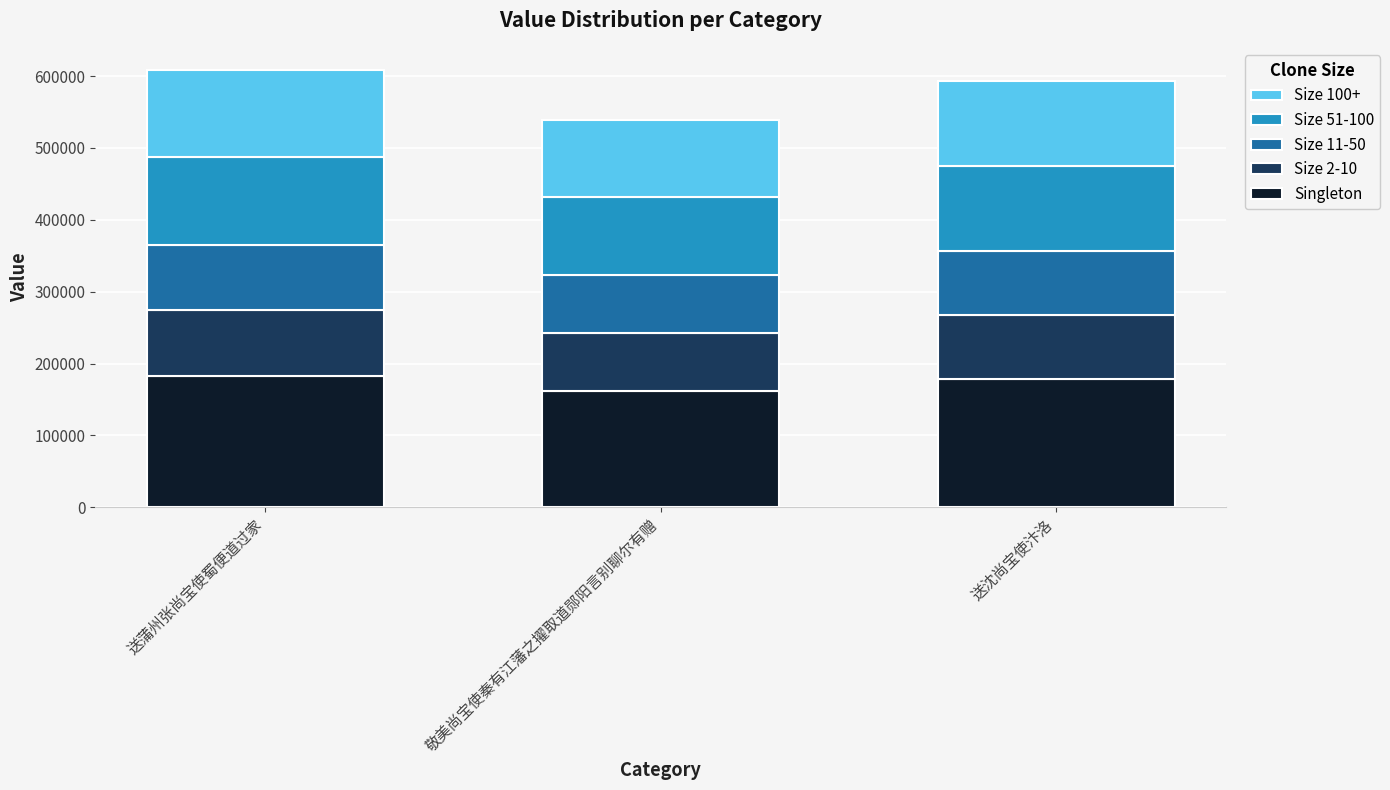

What is the total value across all series at 送沈尚宝使汴洛?

593242.0